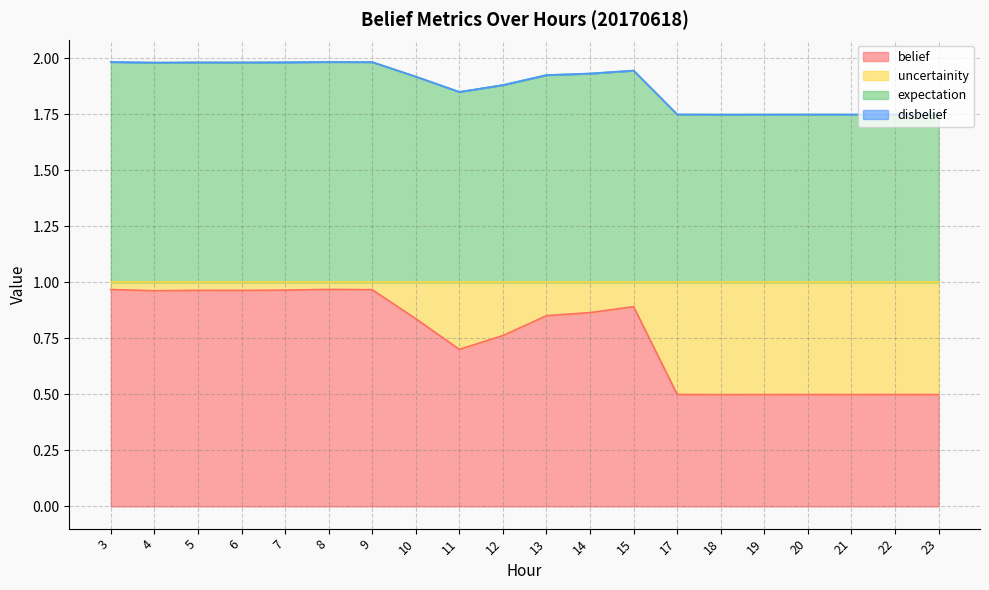

True or false: uncertainity and belief intersect in this chart.

False